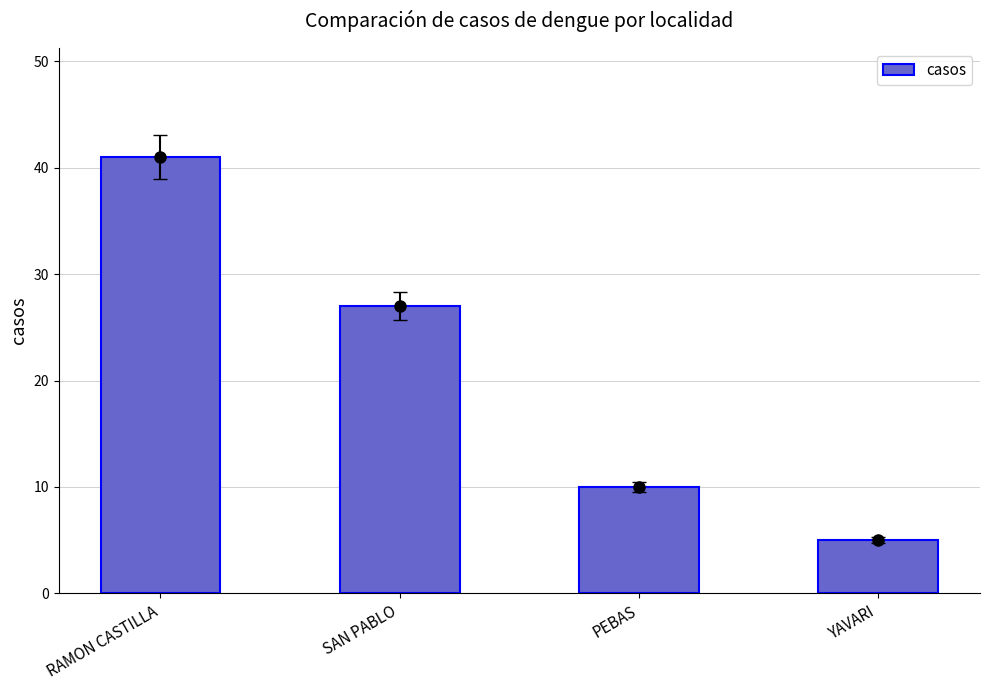

What is the change in value from RAMON CASTILLA to SAN PABLO?

-14